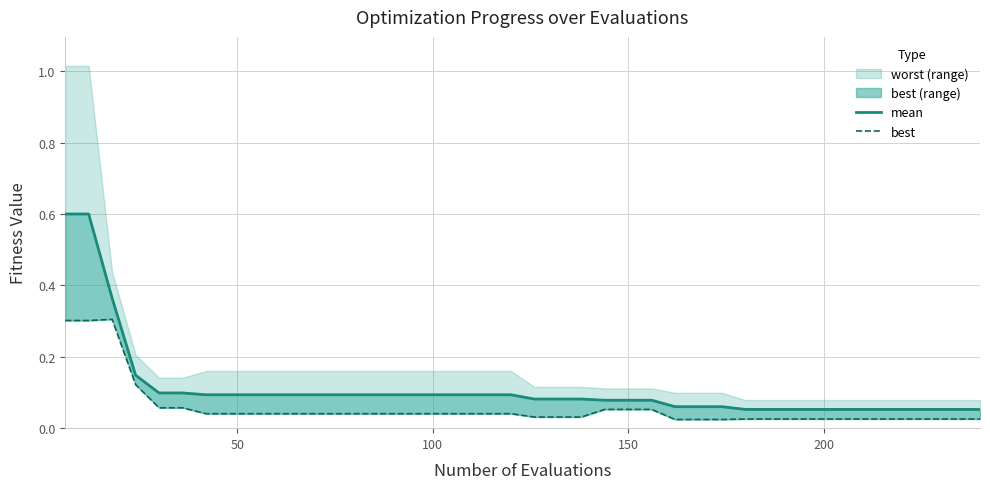

How many lines are shown in the chart?

1